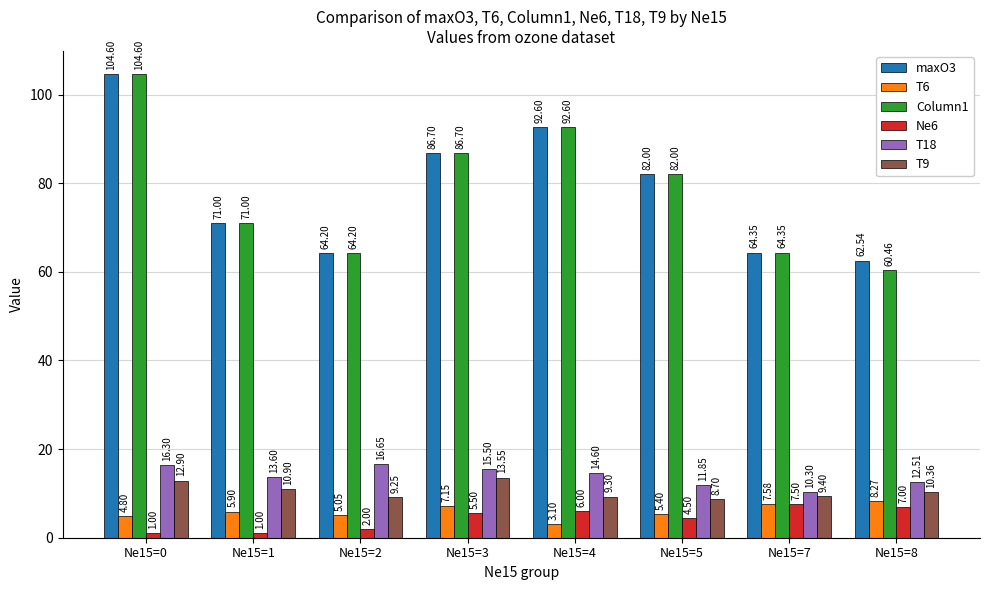

Is the value of Column1 at Ne15=0 greater than the value of T9 at Ne15=2?

Yes